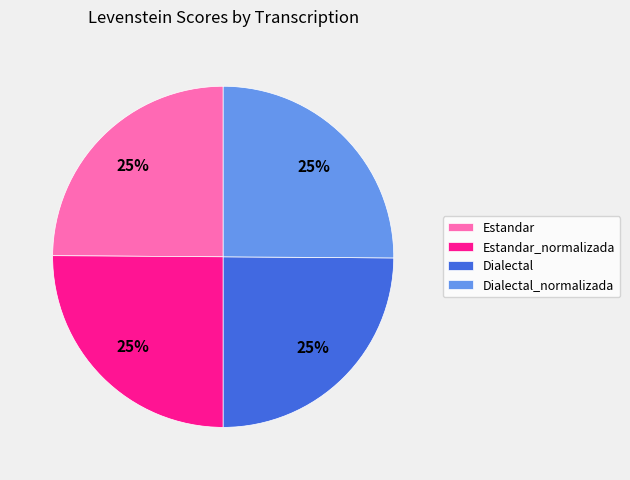

To the nearest percent, what percentage of the pie is Dialectal_normalizada?

25%